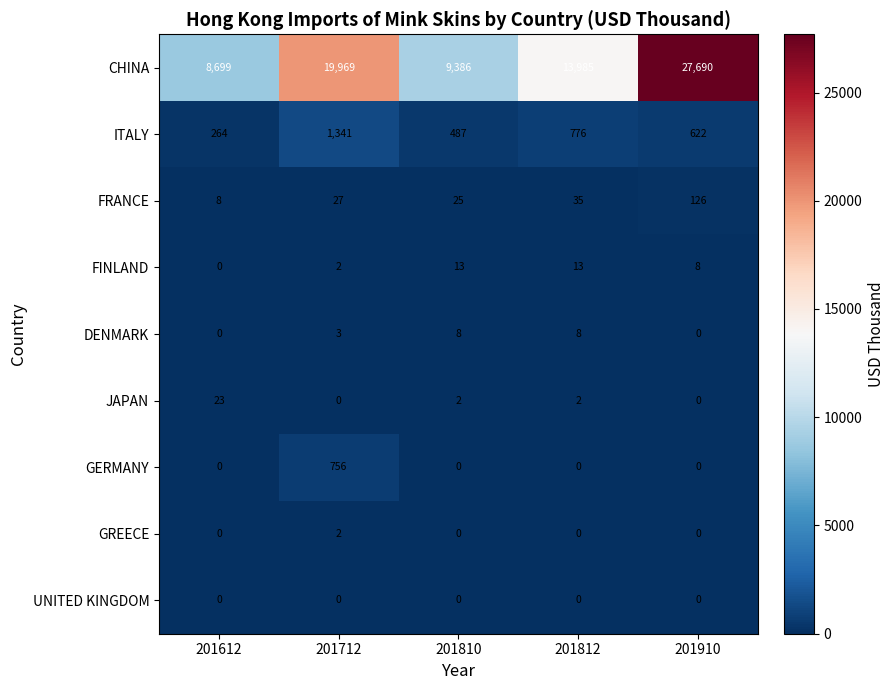

True or false: UNITED KINGDOM has a value of 0 at 201712.

True